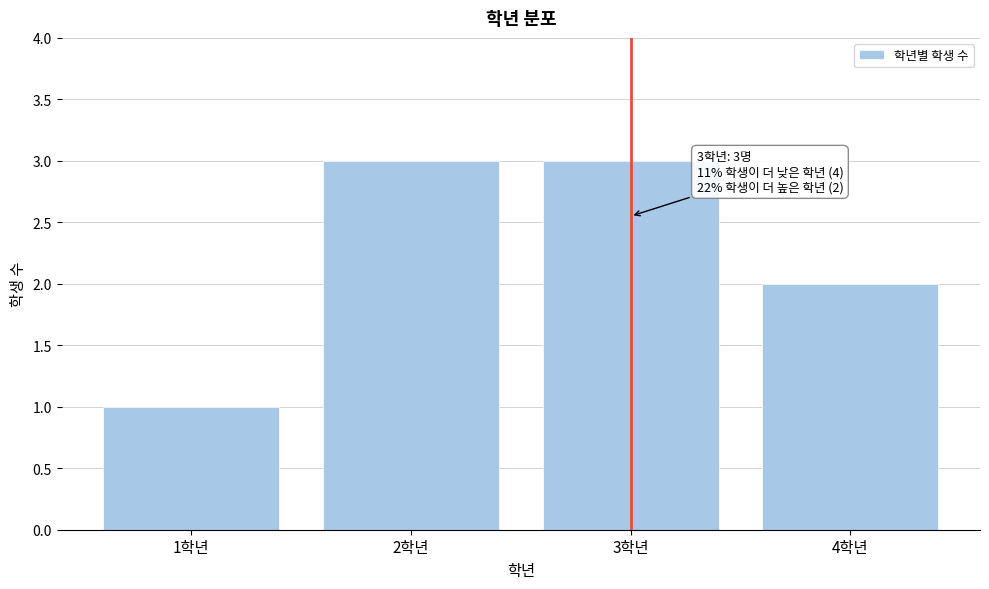

Reading left to right, extract all data points from this chart.

1학년=1	2학년=3	3학년=3	4학년=2